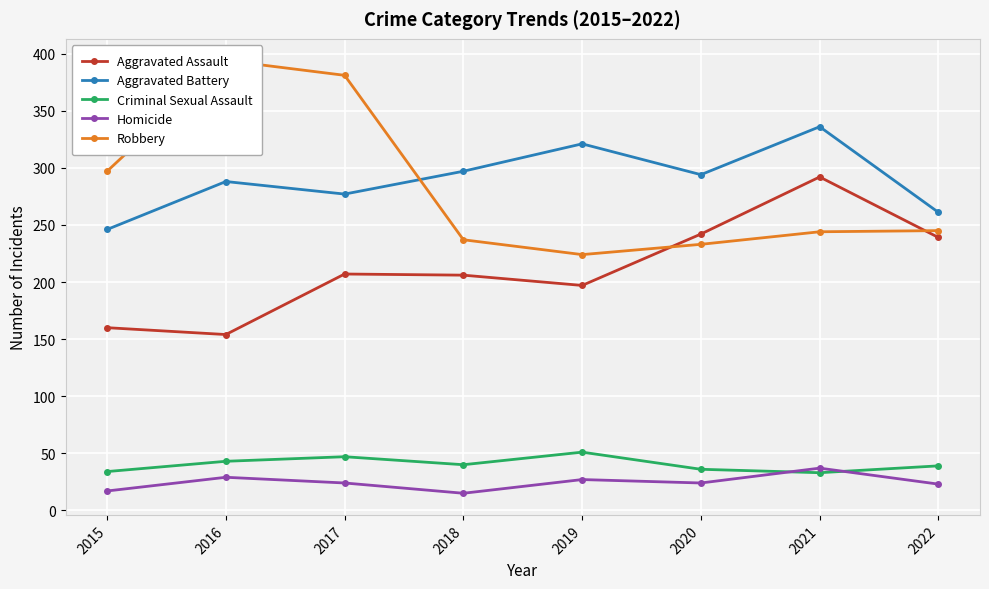

Rank the series by their maximum value, from lowest to highest.

Homicide, Criminal Sexual Assault, Aggravated Assault, Aggravated Battery, Robbery